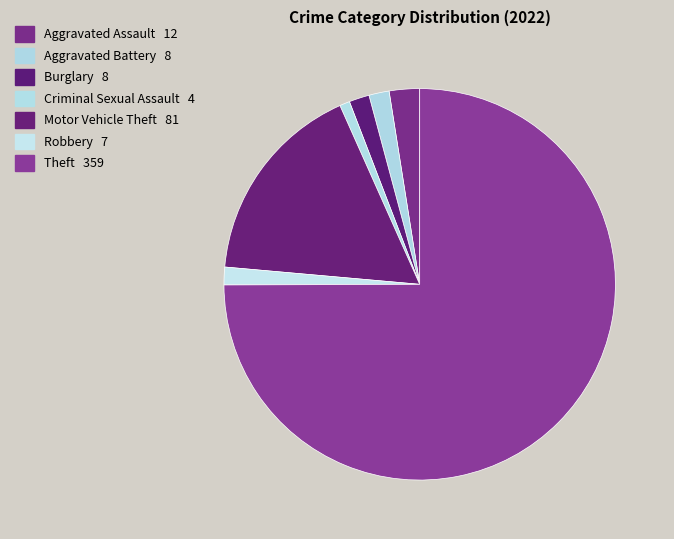

What is the smallest slice in the pie chart?

Criminal Sexual Assault